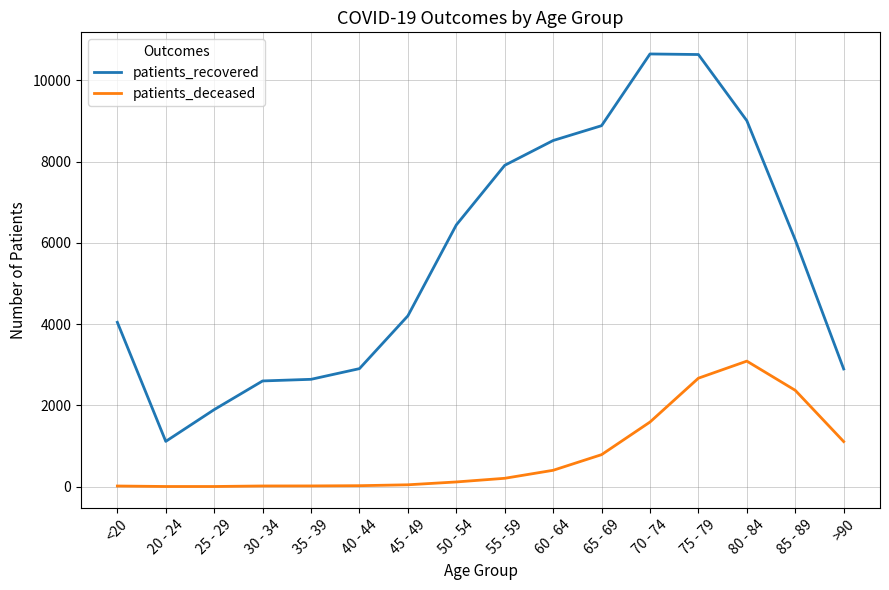

Which category has the lowest value in the patients_recovered series?

20 - 24